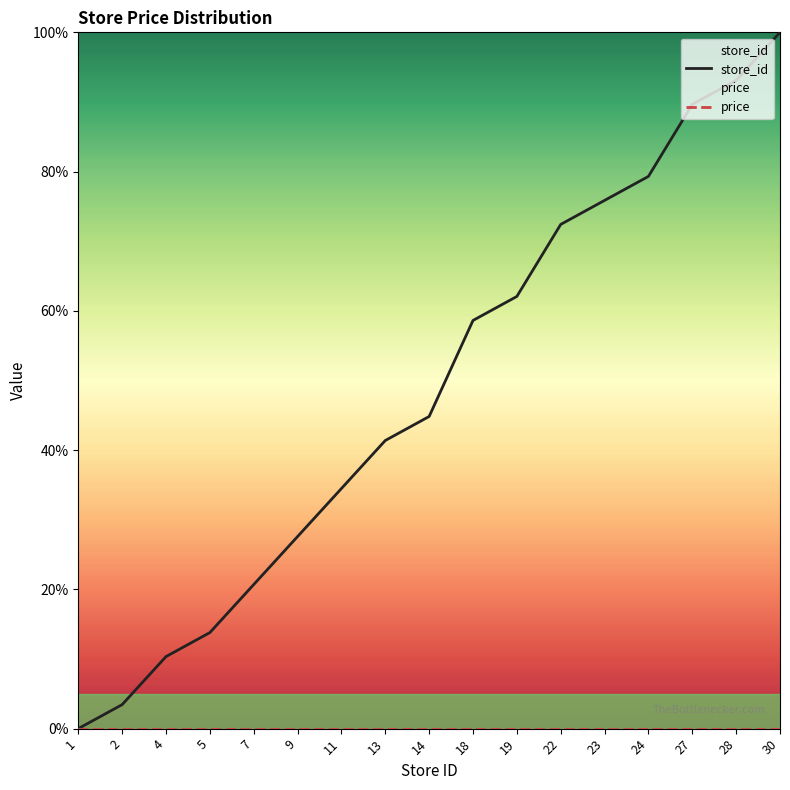

Reading left to right, extract all data points from this chart.

store_id: 1=0.0	2=3.4	4=10.3	5=13.8	7=20.7	9=27.6	11=34.5	13=41.4	14=44.8	18=58.6	19=62.1	22=72.4	23=75.9	24=79.3	27=89.7	28=93.1	30=100.0
price: 1=0.0	2=0.0	4=0.0	5=0.0	7=0.0	9=0.0	11=0.0	13=0.0	14=0.0	18=0.0	19=0.0	22=0.0	23=0.0	24=0.0	27=0.0	28=0.0	30=0.0